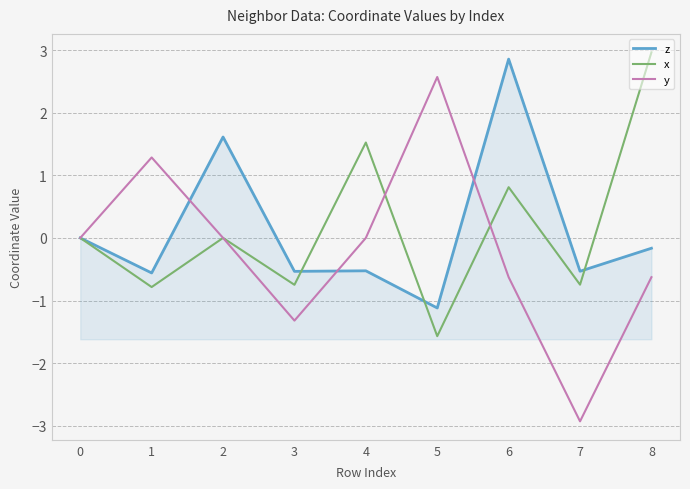

At which category does y reach its first local peak?

1